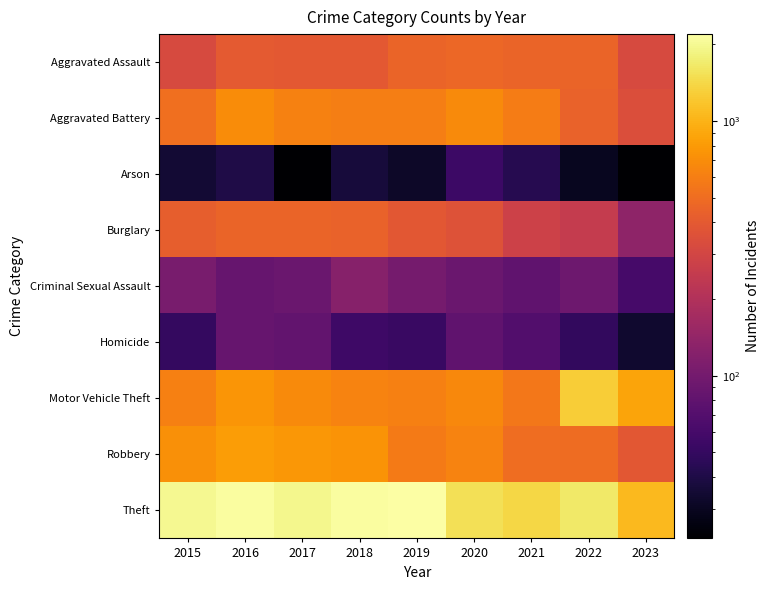

How many categories are shown in the chart?

9